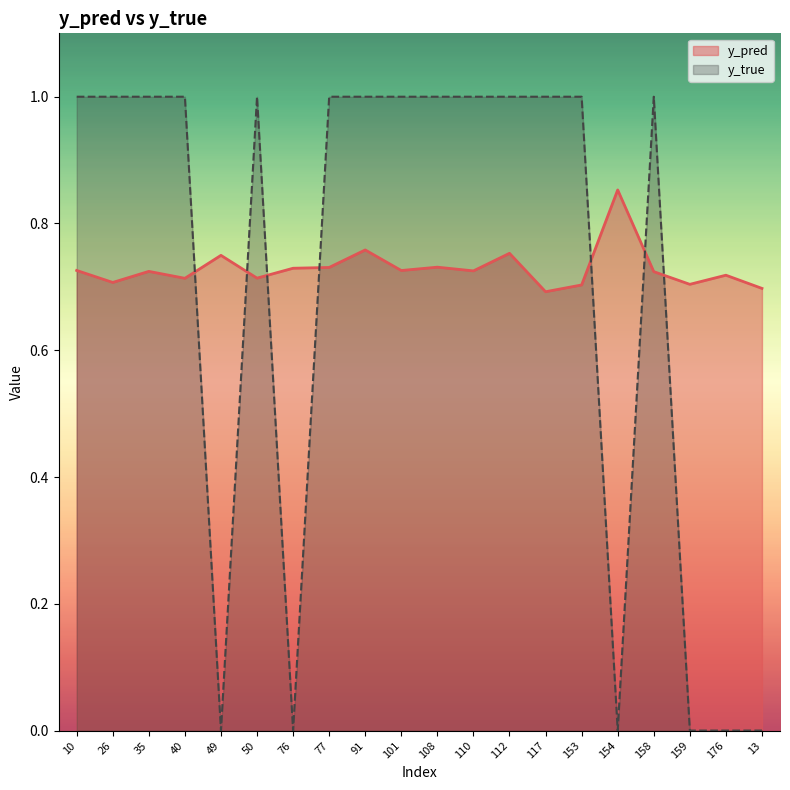

True or false: y_pred has a value of 0.4 at 158.

False